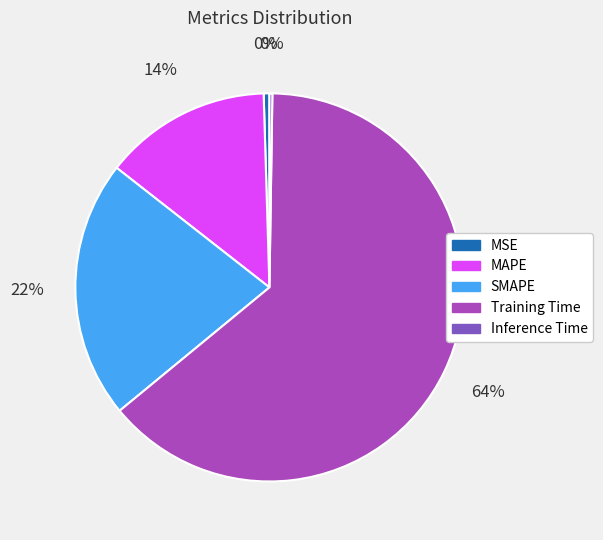

To the nearest percent, what is the average slice percentage?

20%